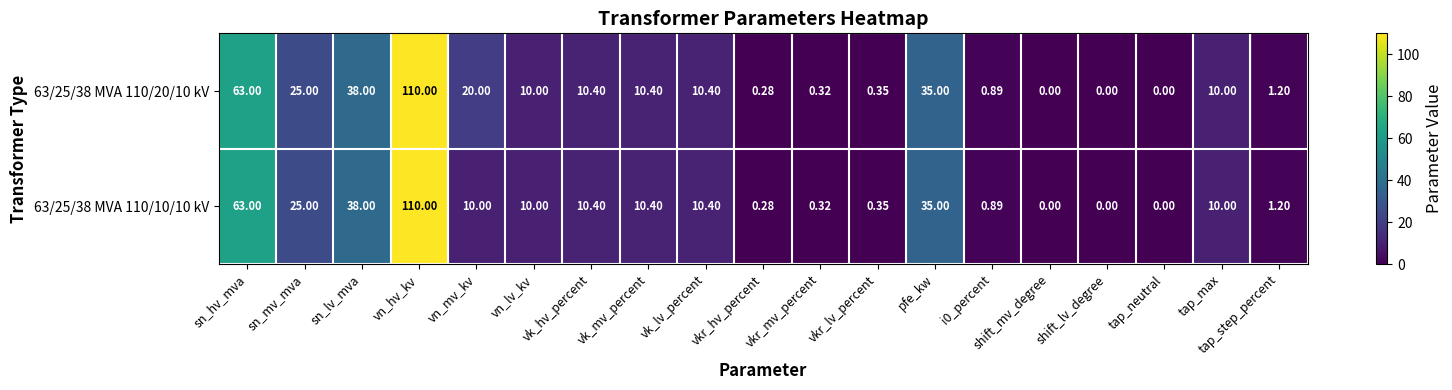

At how many categories does at least one series exceed 3?

11